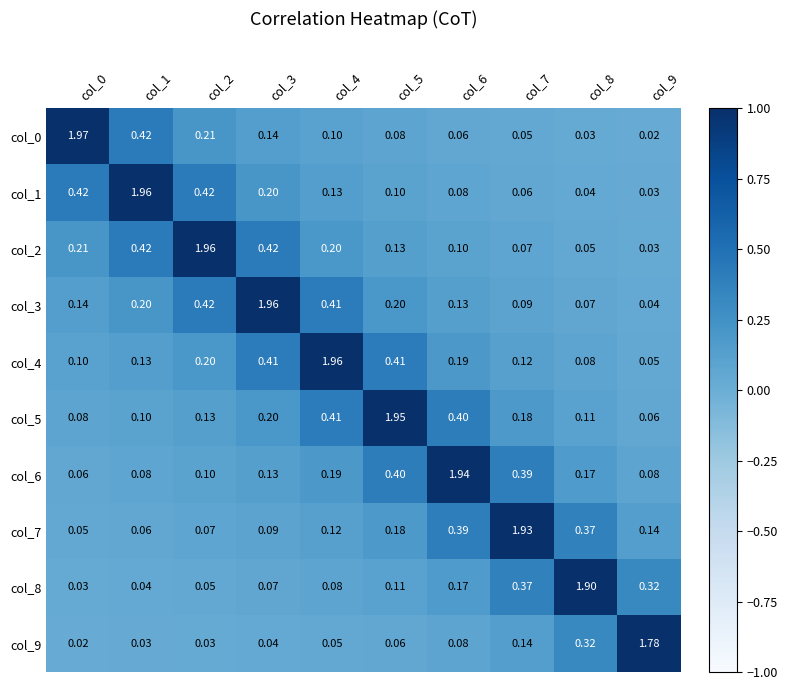

How many distinct data groups are displayed?

10